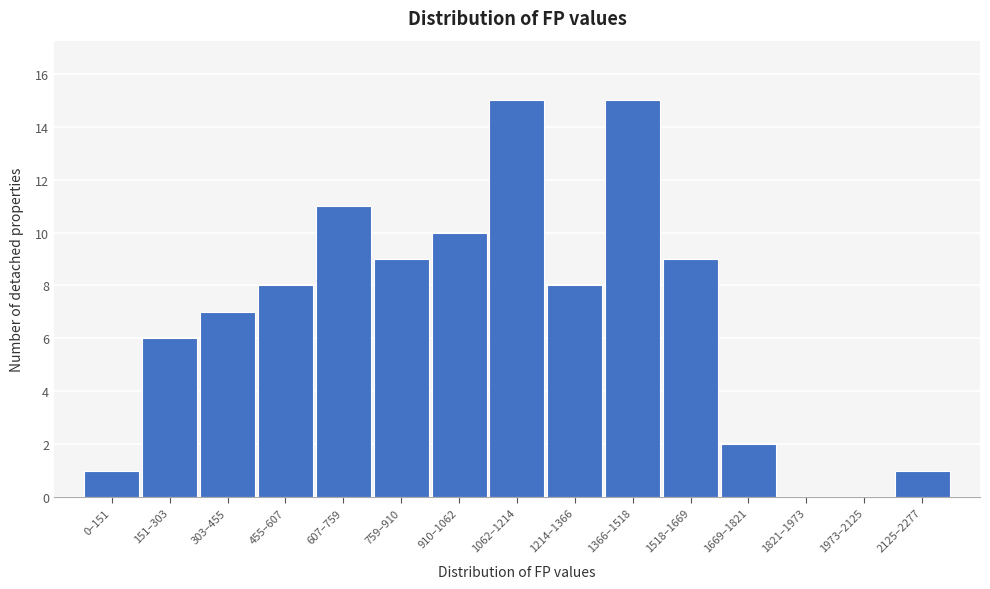

Reading right to left, transcribe all the data shown in this chart.

2125–2277=1	1973–2125=0	1821–1973=0	1669–1821=2	1518–1669=9	1366–1518=15	1214–1366=8	1062–1214=15	910–1062=10	759–910=9	607–759=11	455–607=8	303–455=7	151–303=6	0–151=1